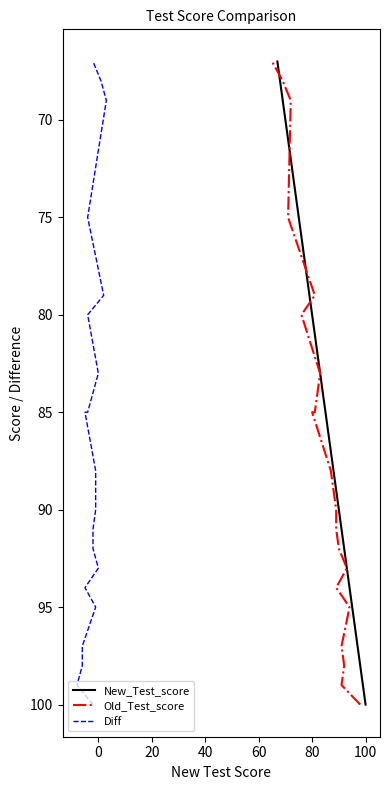

True or false: New_Test_score and Diff cross at least once.

False